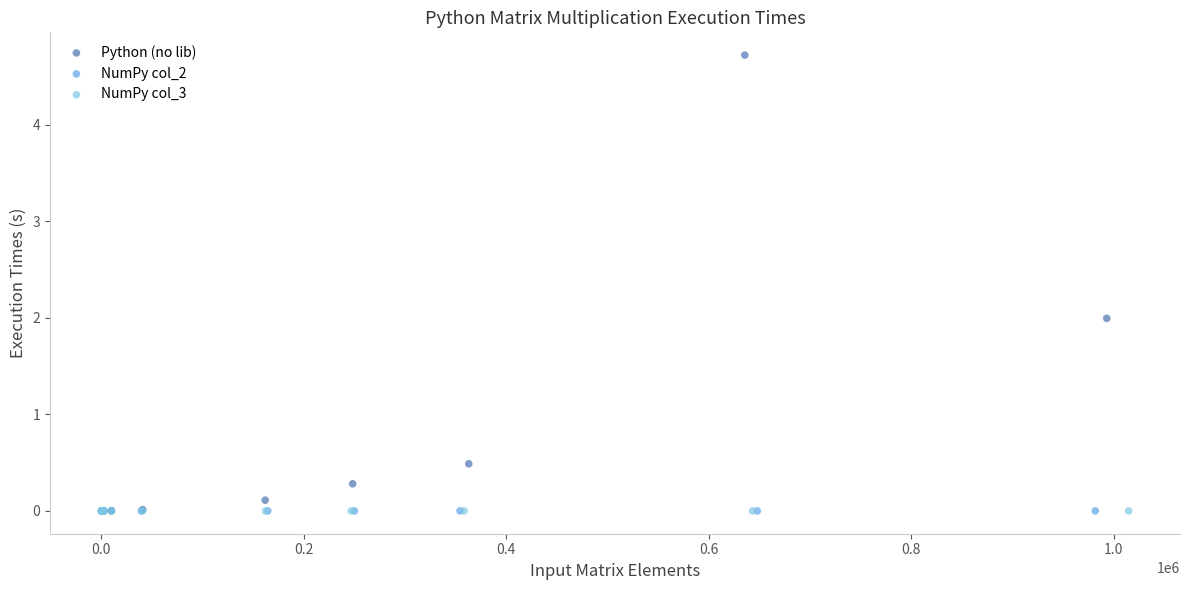

Which series has the largest Y range (max minus min)?

Python (no lib)